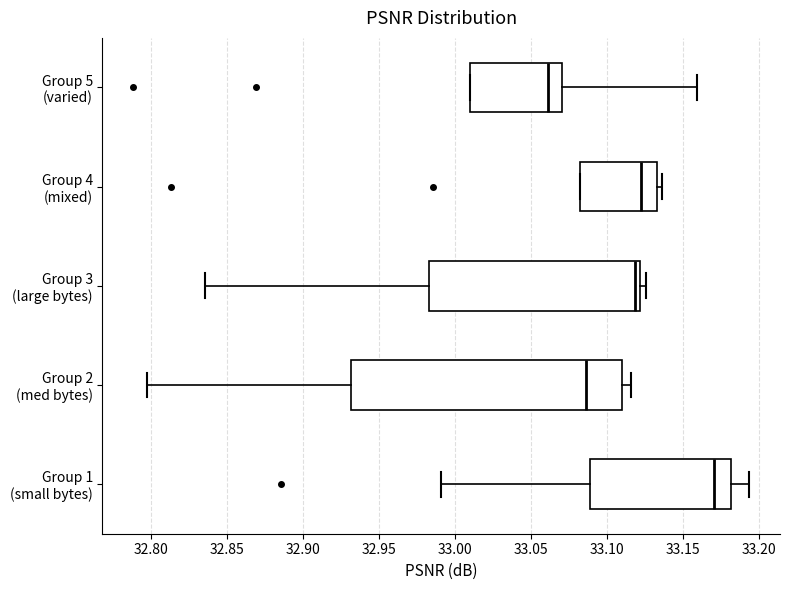

Which box's median line is the furthest to the right?

Group 1 (small bytes)